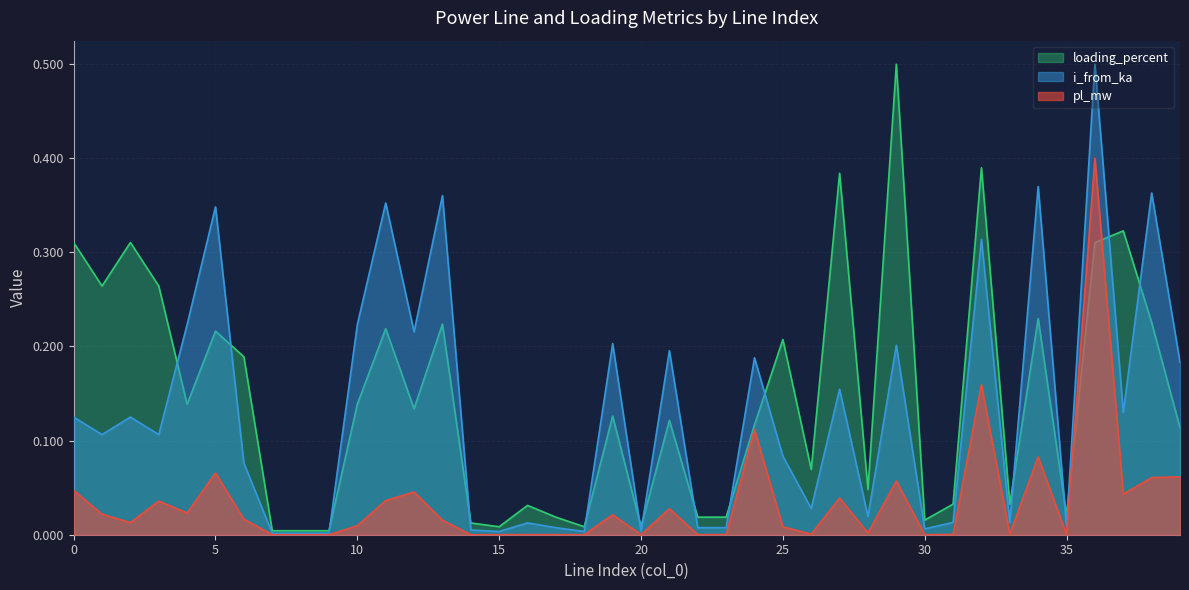

What are all the series names shown in the legend?

loading_percent, i_from_ka, pl_mw